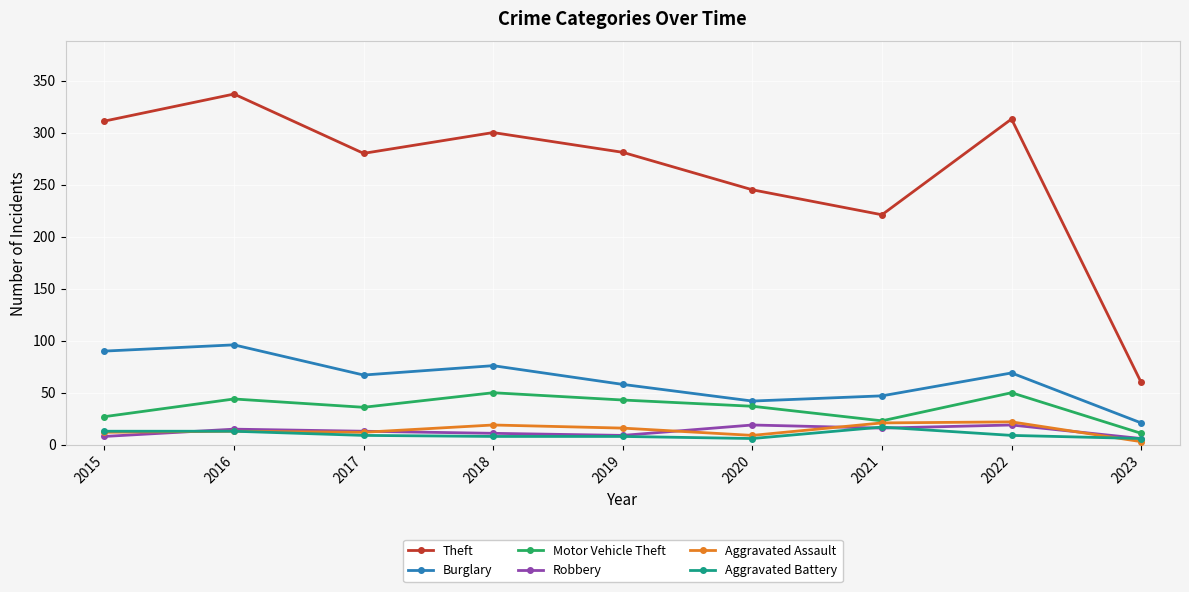

Which series has the widest spread of values?

Theft